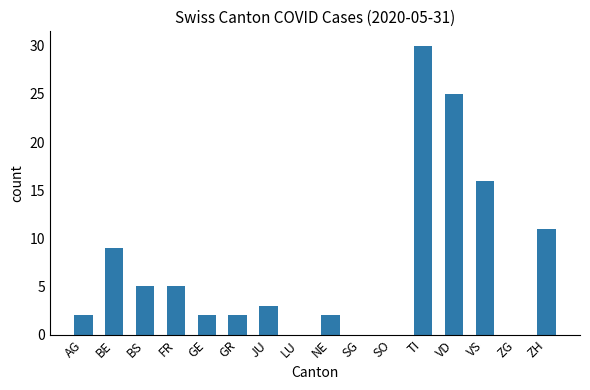

What is the change in value from VD to VS?

-9